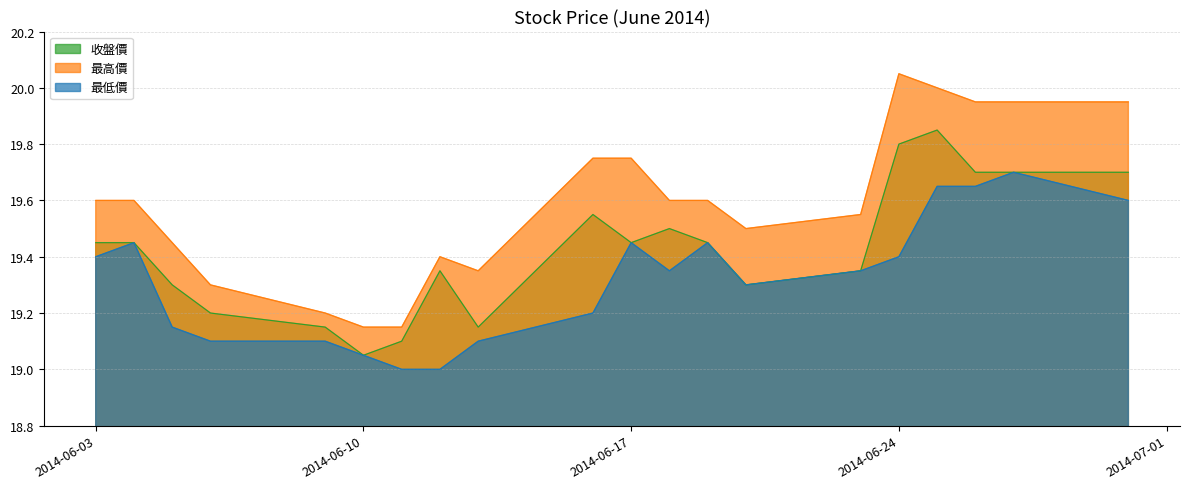

Where is the first local maximum for 收盤價?

2014/06/12